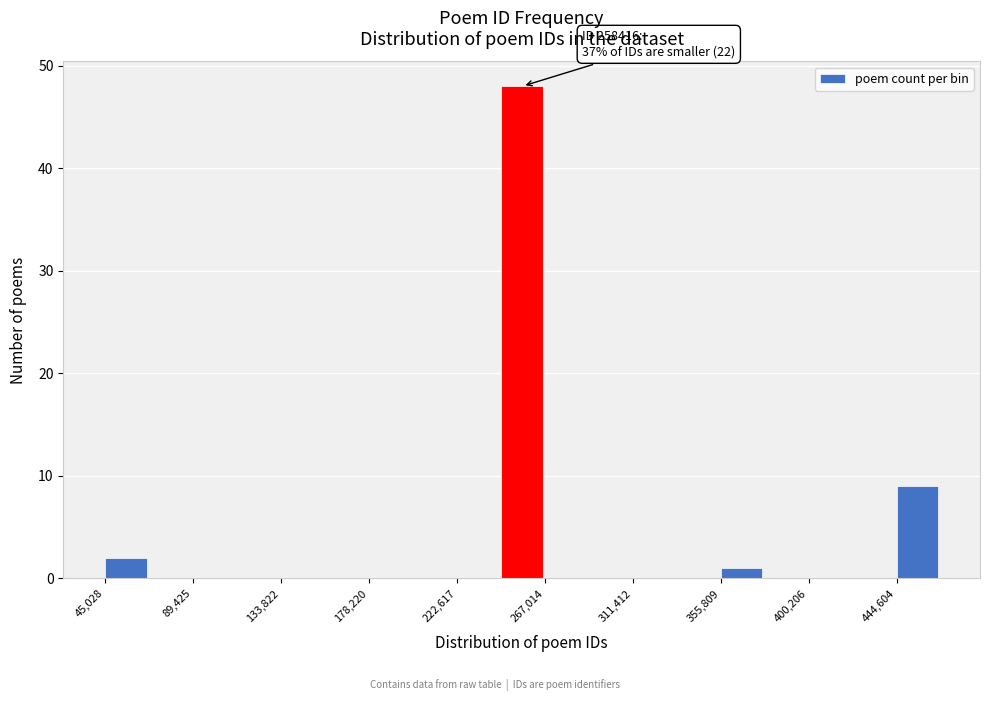

Over which range of the x-axis is the bar tallest?

245000 to 265000